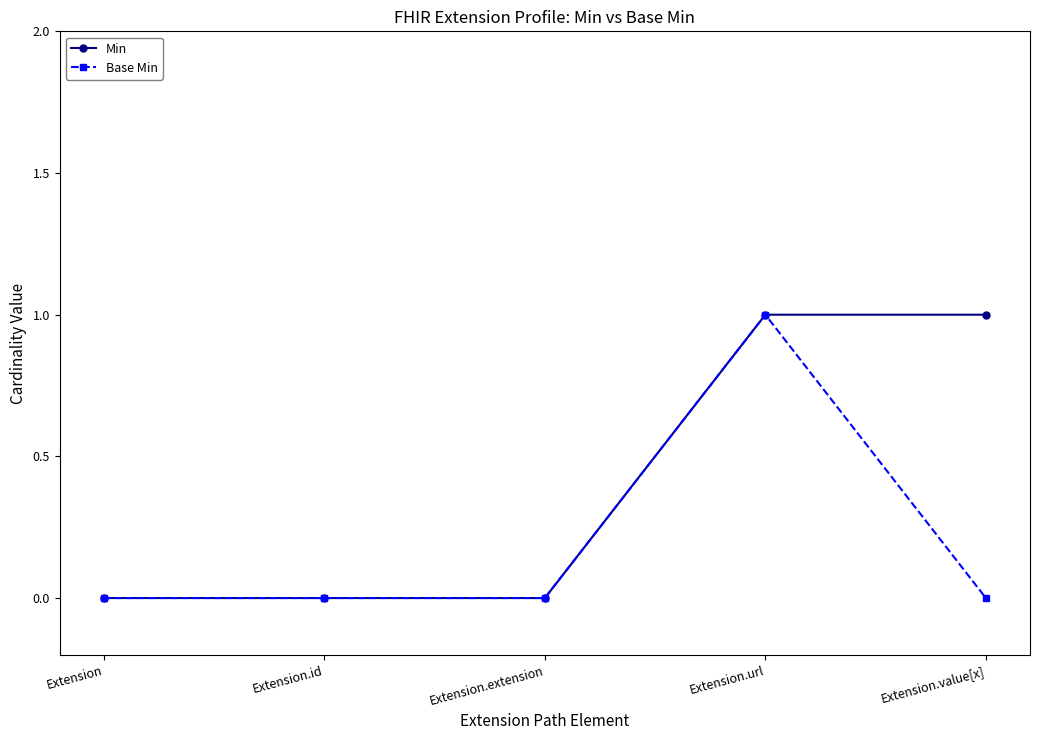

List the series in order of their overall mean, highest first.

Min, Base Min